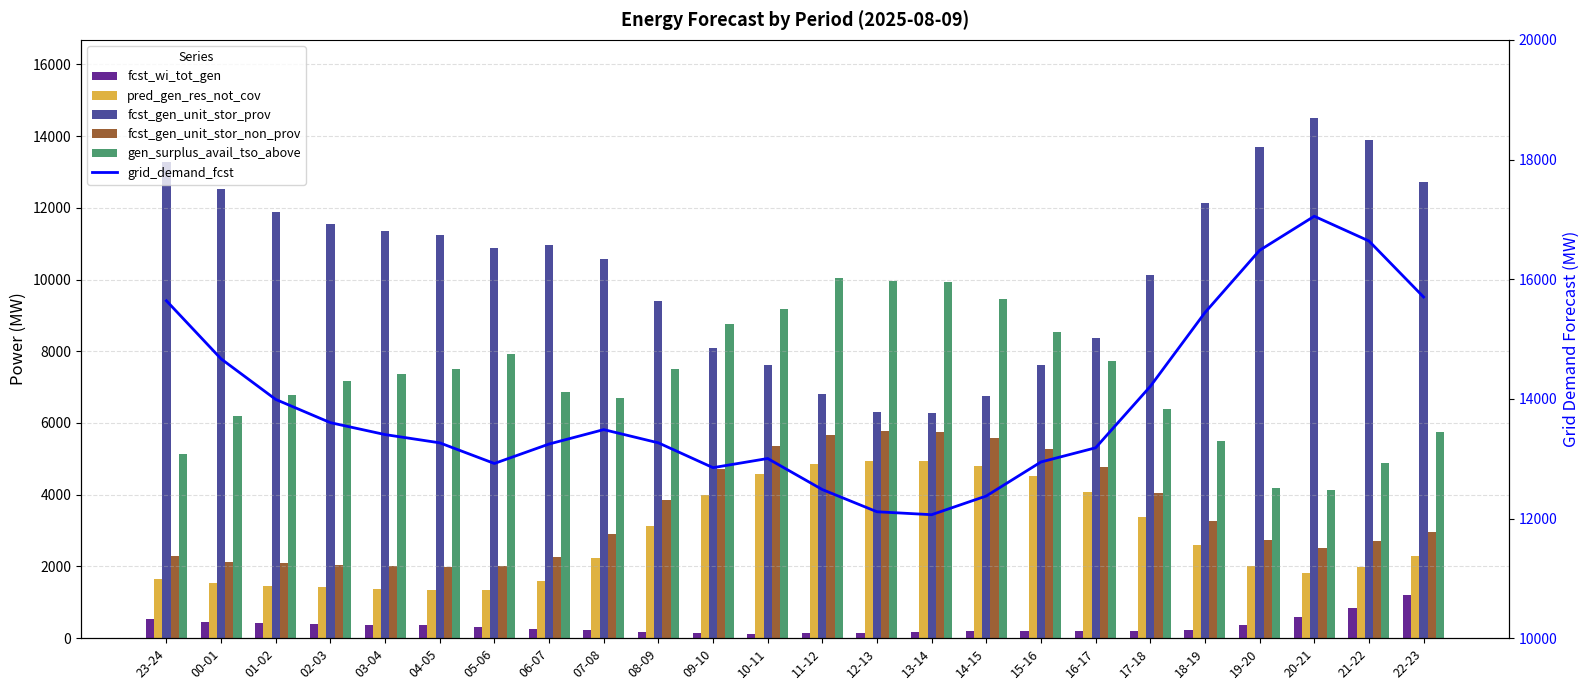

What is the minimum value for gen_surplus_avail_tso_above?

4122